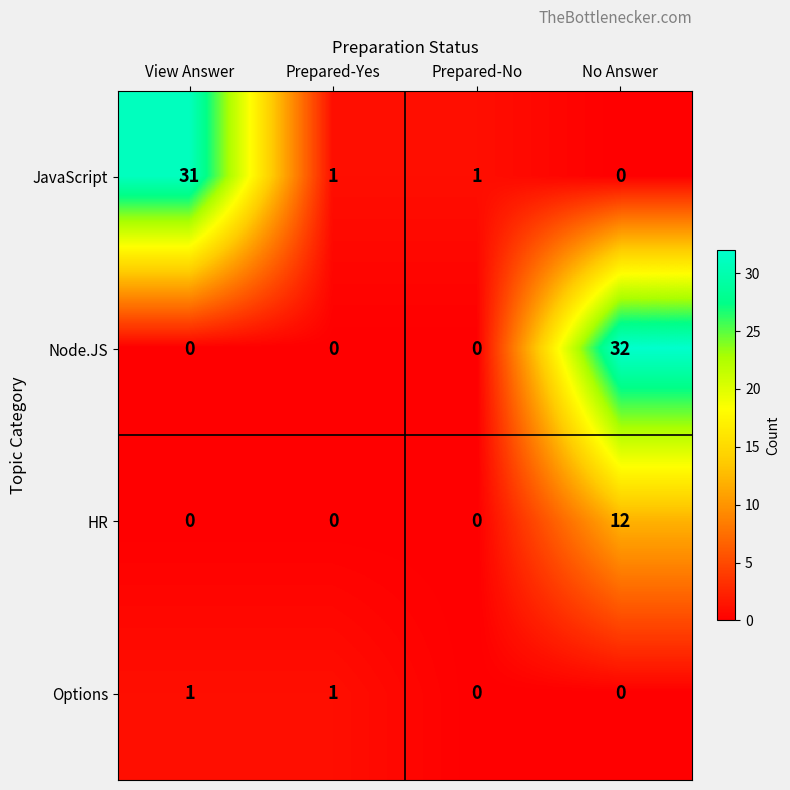

Reading right to left, what are all the values shown in this chart?

JavaScript: 0	1	1	31
Node.JS: 32	0	0	0
HR: 12	0	0	0
Options: 0	0	1	1